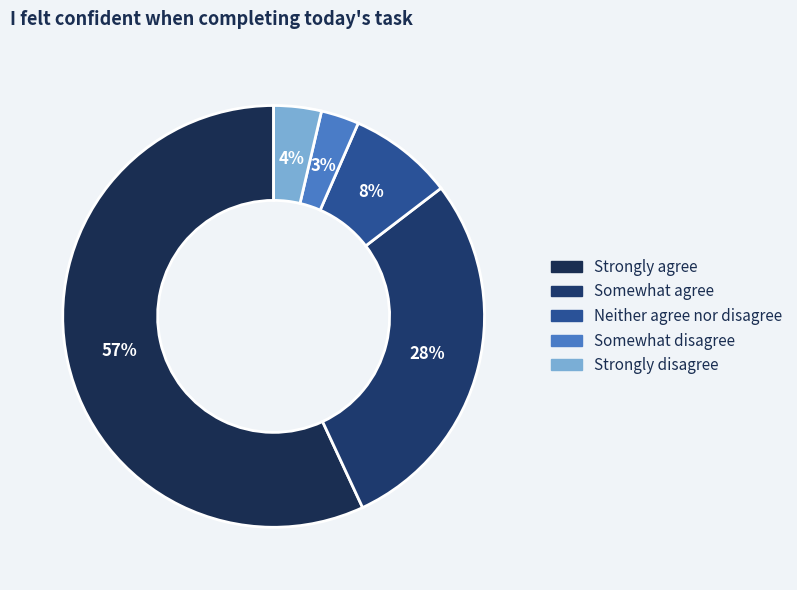

The Strongly agree slice represents 67% of the pie. True or false?

False